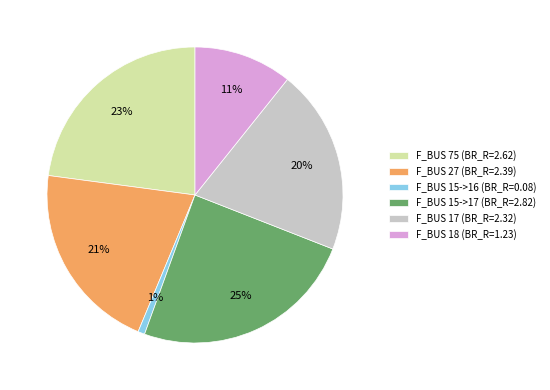

Does any single category account for the majority?

No